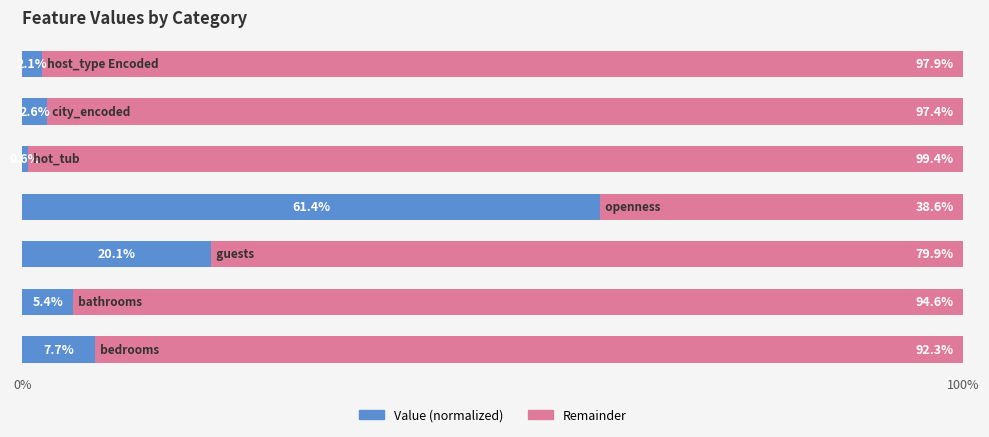

What is the average value of the Value (normalized) series?

14.3